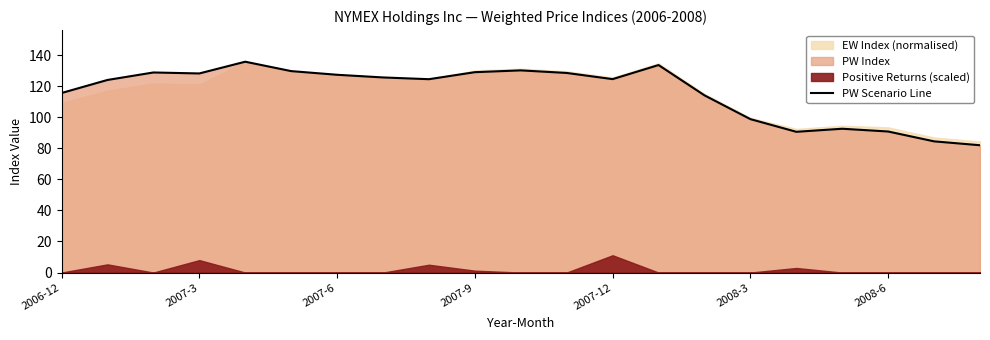

True or false: there are more than 1 points higher than both neighbors.

True